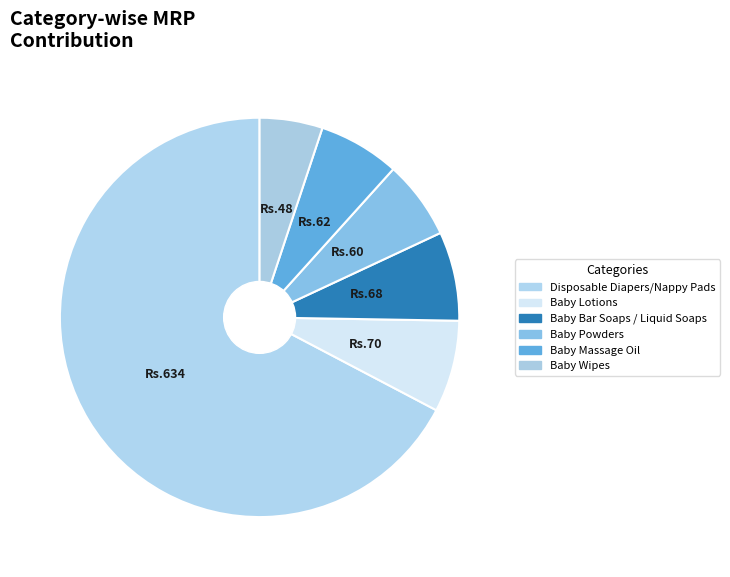

Does any single category account for the majority?

Yes